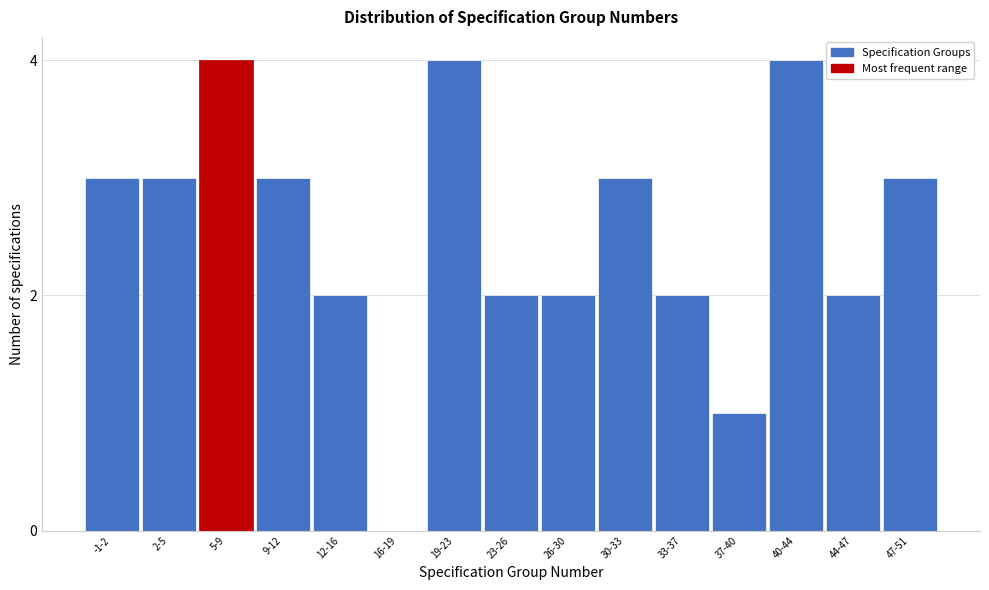

Reading right to left, list all the values displayed in this chart.

47-51=3	44-47=2	40-44=4	37-40=1	33-37=2	30-33=3	26-30=2	23-26=2	19-23=4	16-19=0	12-16=2	9-12=3	5-9=4	2-5=3	-1-2=3